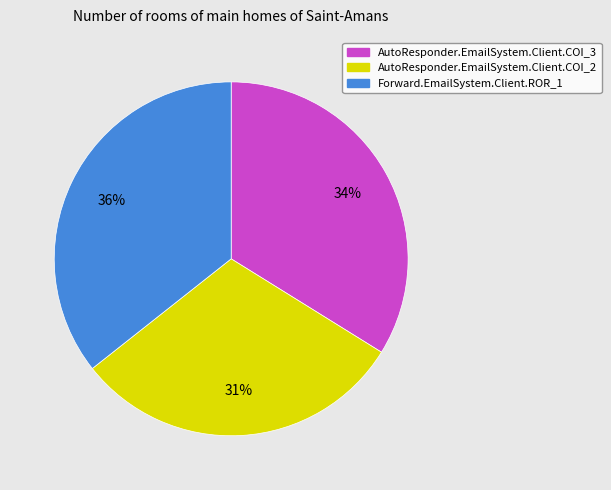

What is the ratio of the value at Forward.EmailSystem.Client.ROR_1 to the value at AutoResponder.EmailSystem.Client.COI_3?

1.1